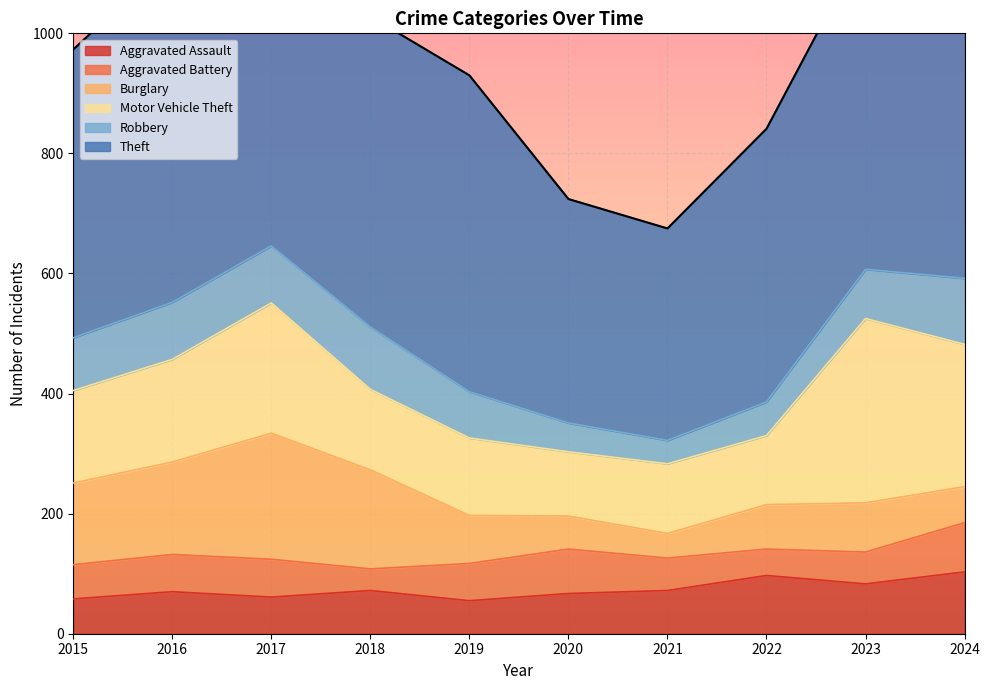

What are all the series names shown in the legend?

Aggravated Assault, Aggravated Battery, Burglary, Motor Vehicle Theft, Robbery, Theft